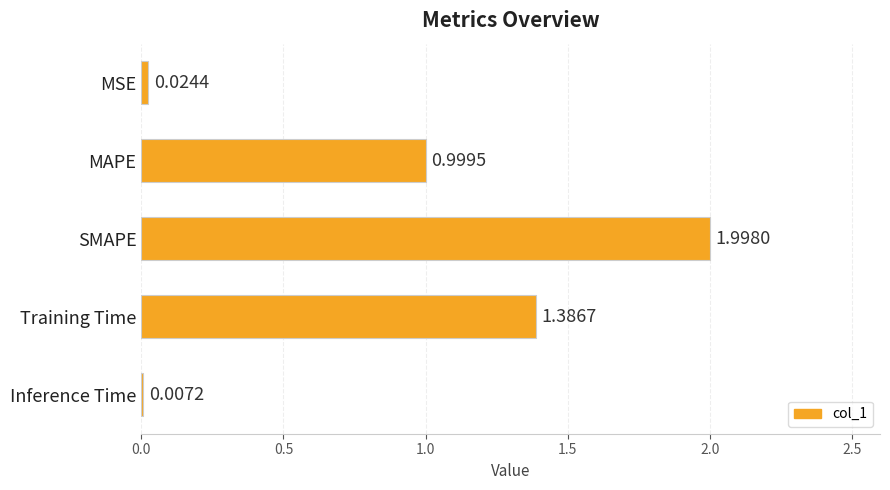

At which label is the value closest to 1?

MAPE